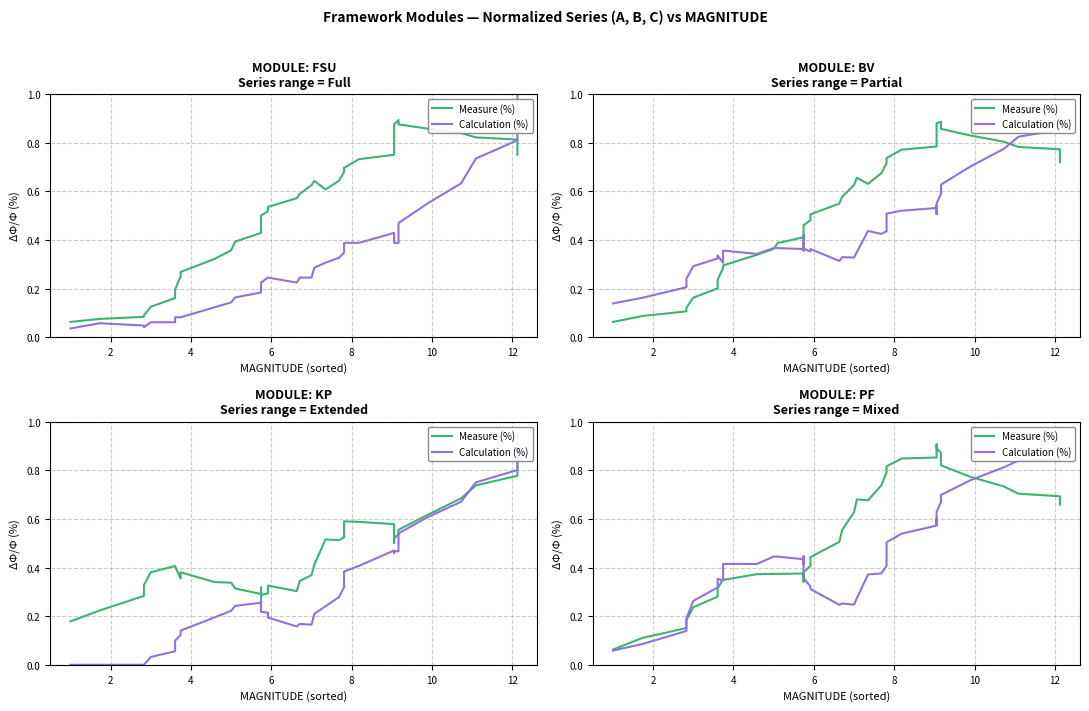

At how many categories does at least one series exceed 0?

40